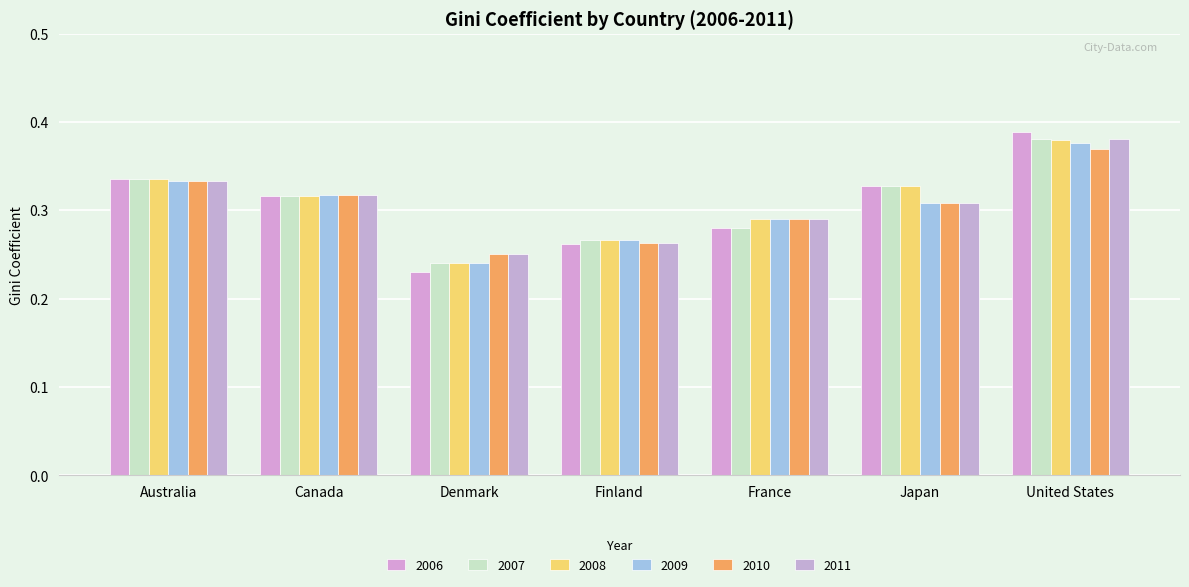

Count the number of data series in this chart.

6